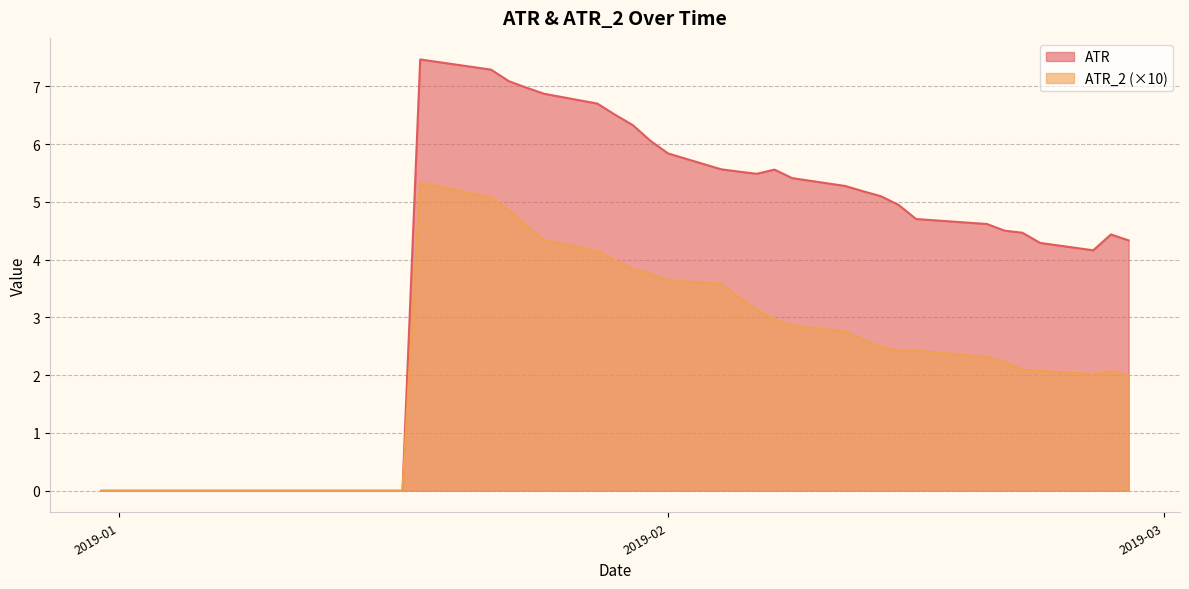

True or false: ATR has more than 1 points higher than both neighbors.

True